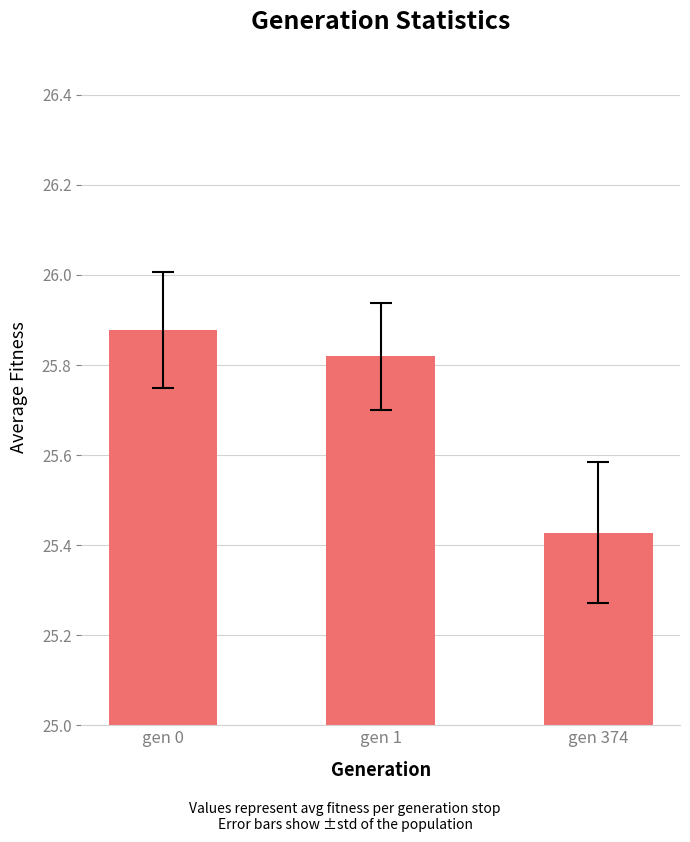

What is the difference between the maximum and minimum values?

0.4